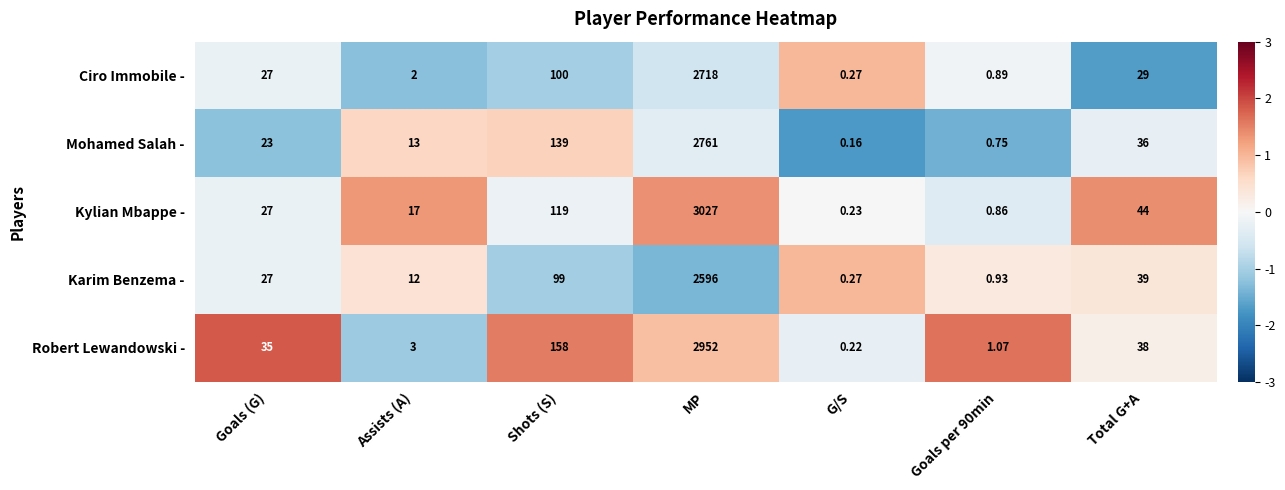

At which label is Karim Benzema - closest to 1298?

Shots (S)